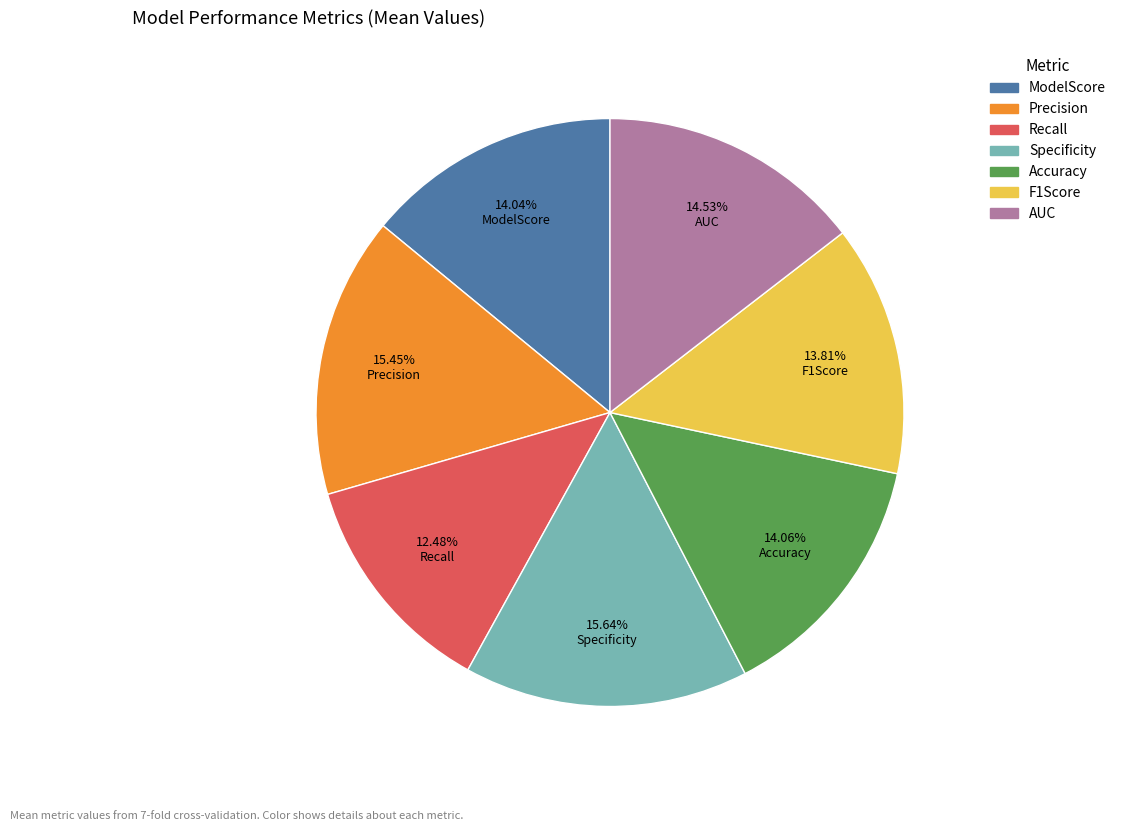

Is there a majority slice in this chart?

No